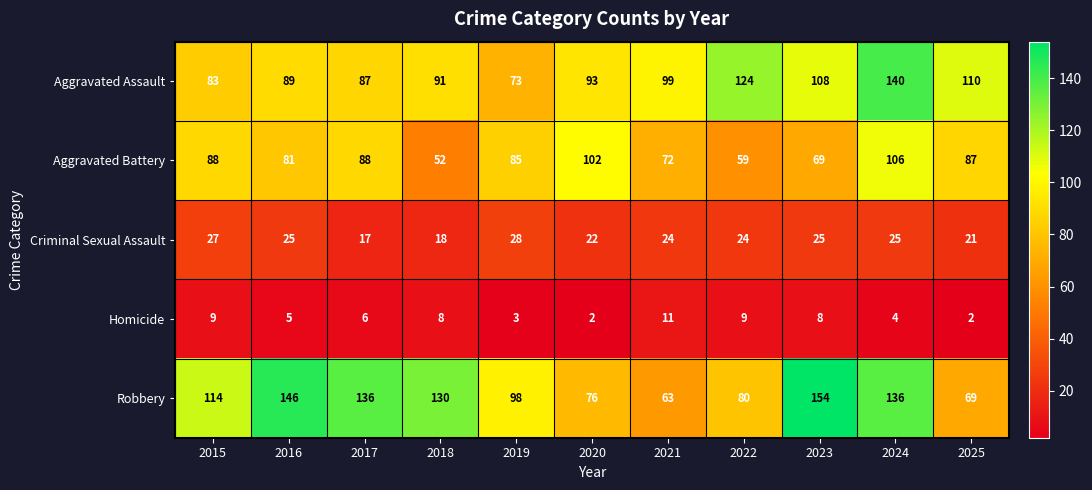

What is the sum of all Homicide values?

67